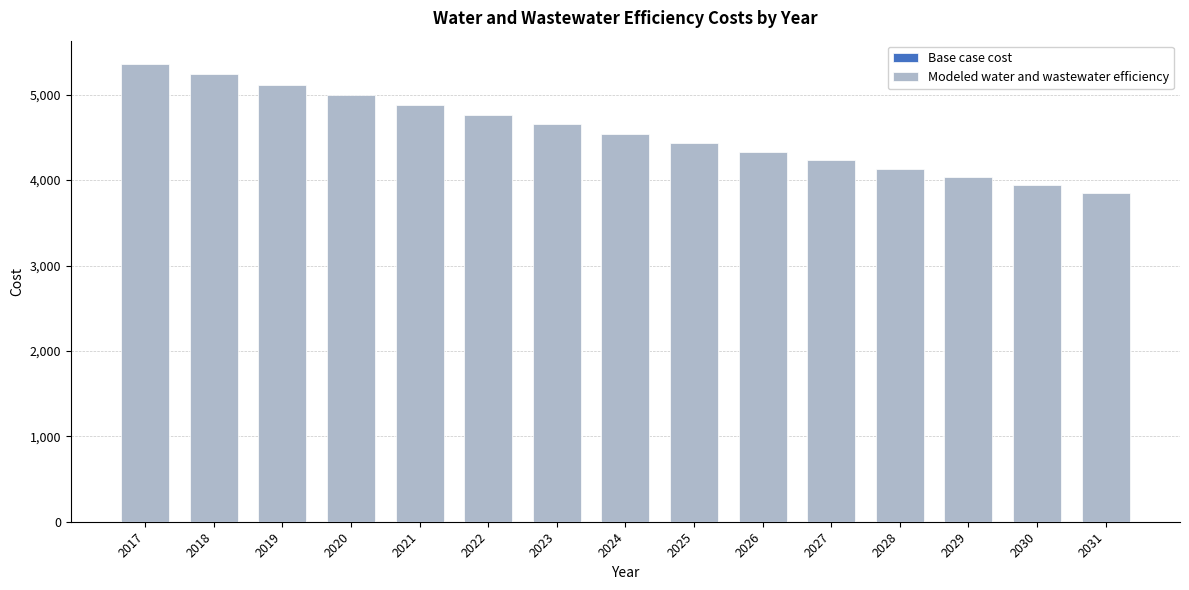

How many data points are above 4543?

8